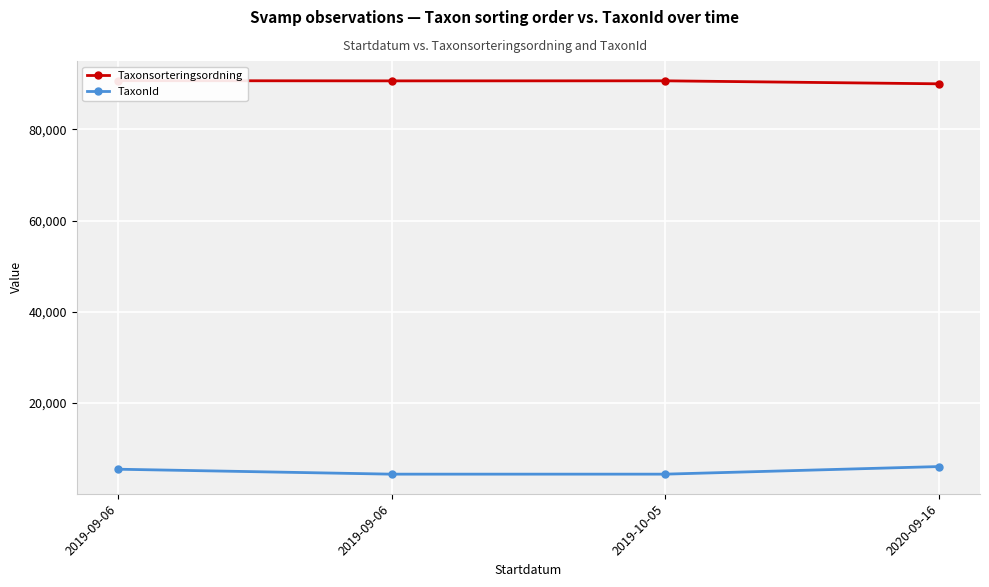

What is the spread (max minus min) of values at 2019-10-05?

86299